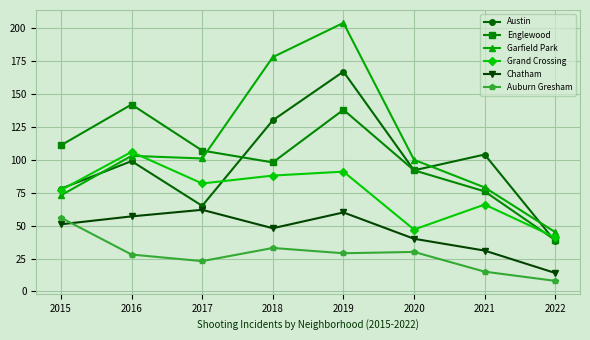

Which series changed the most between 2021 and 2022?

Austin